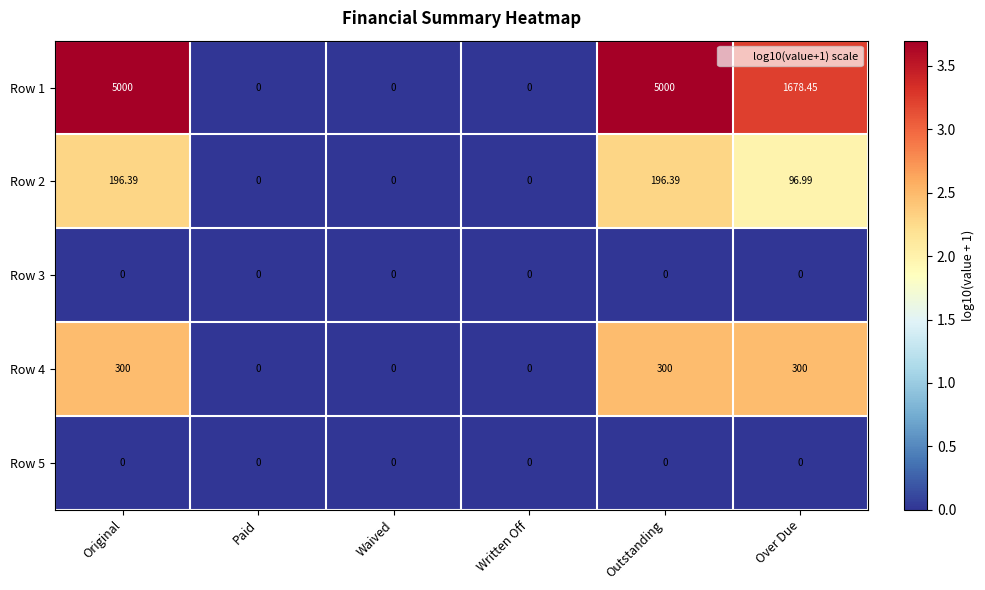

Where does the Row 1 series first go above 1678?

Original